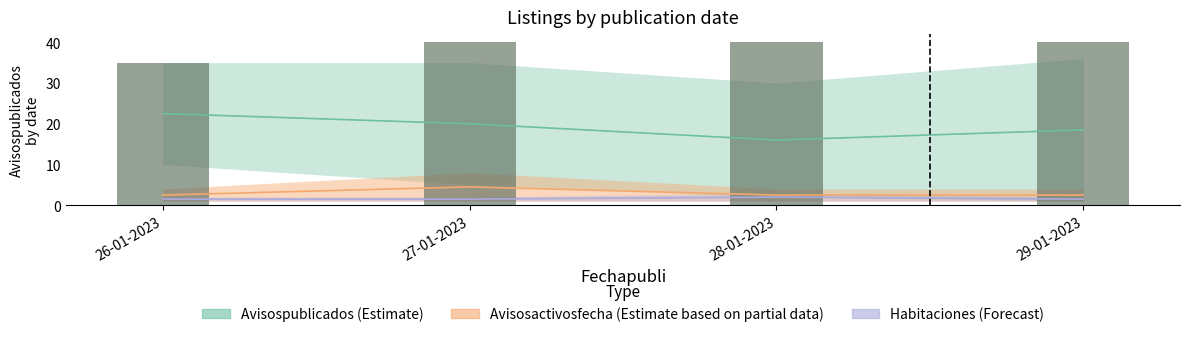

Count the values in the range 40 to 41.

3